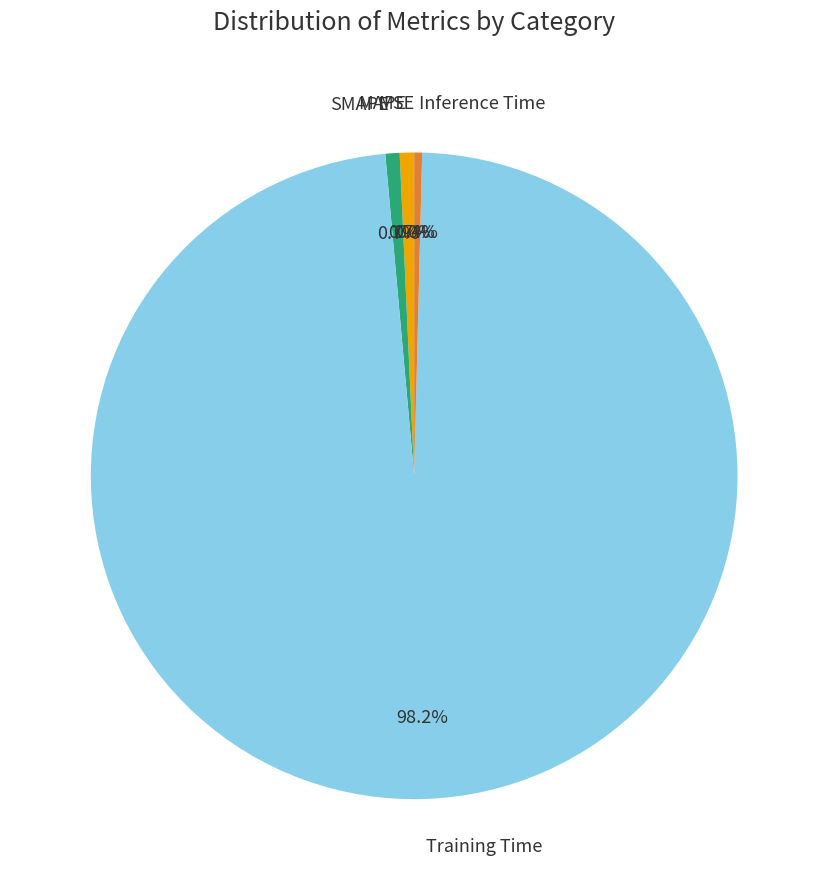

Is there a majority slice in this chart?

Yes